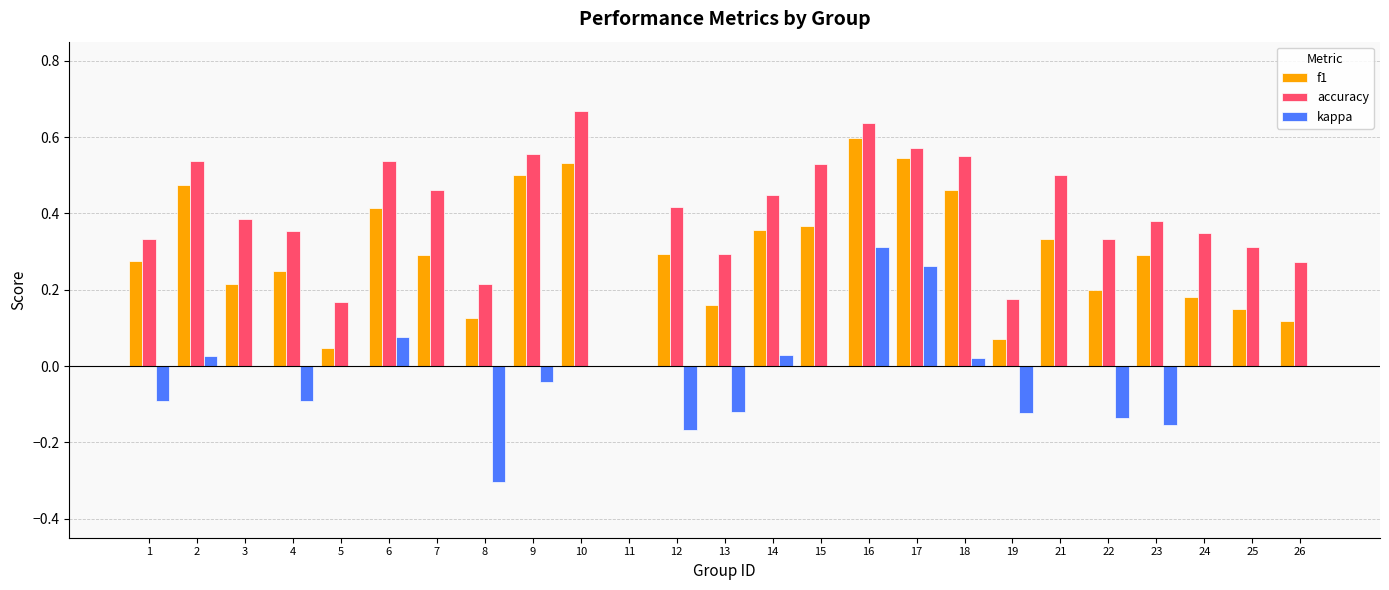

At which category does the chart reach its peak across all series?

10